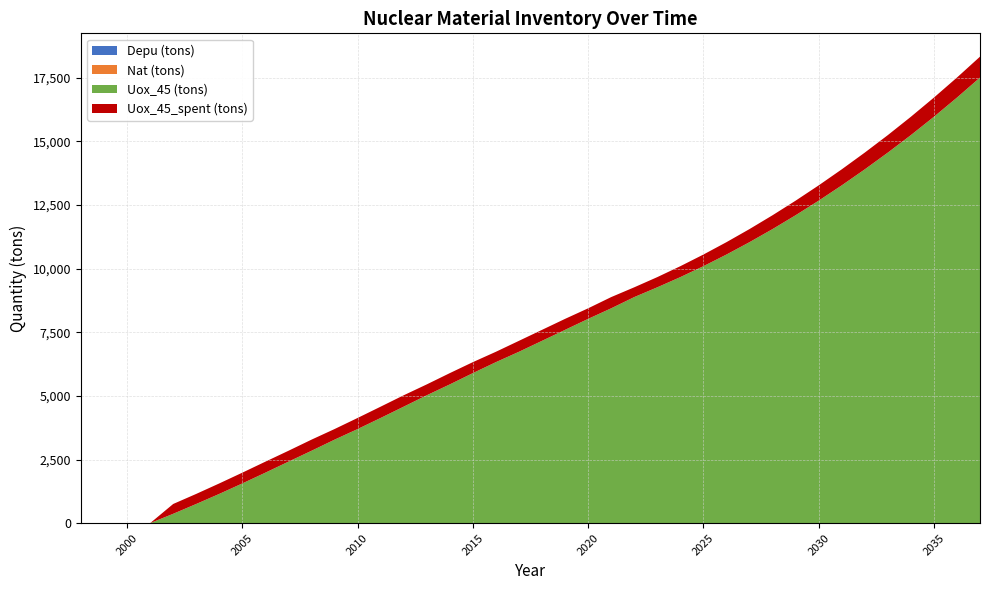

How many values in the Uox_45_spent (tons) series are below 432?

20